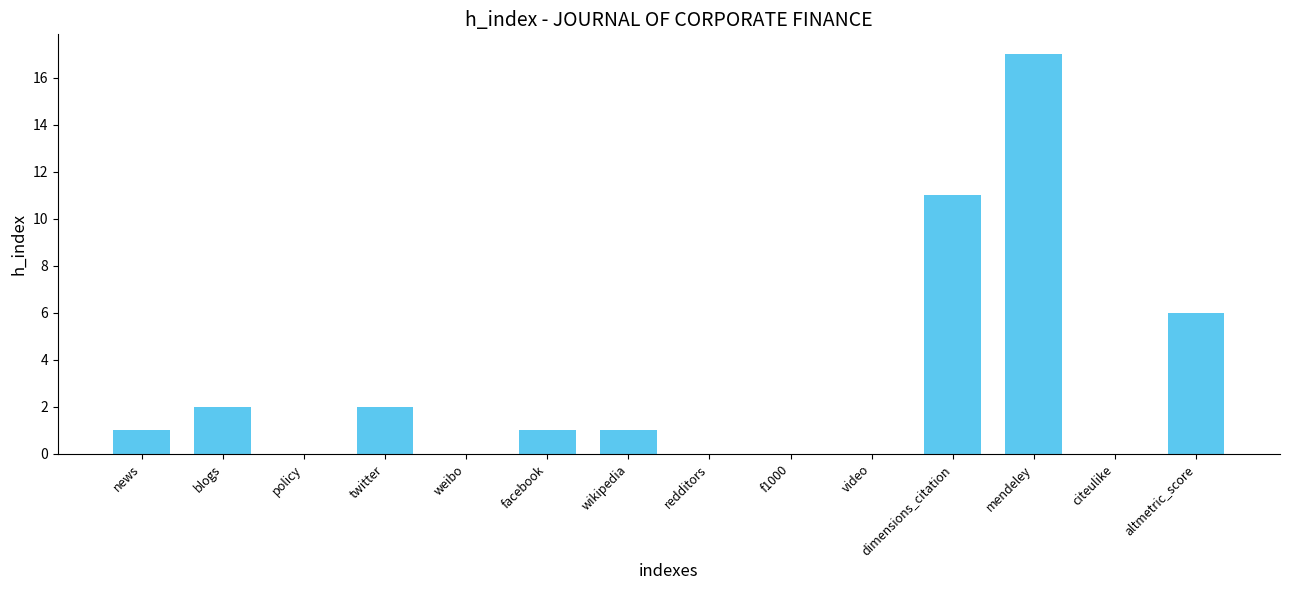

At which label is the value closest to 8?

altmetric_score